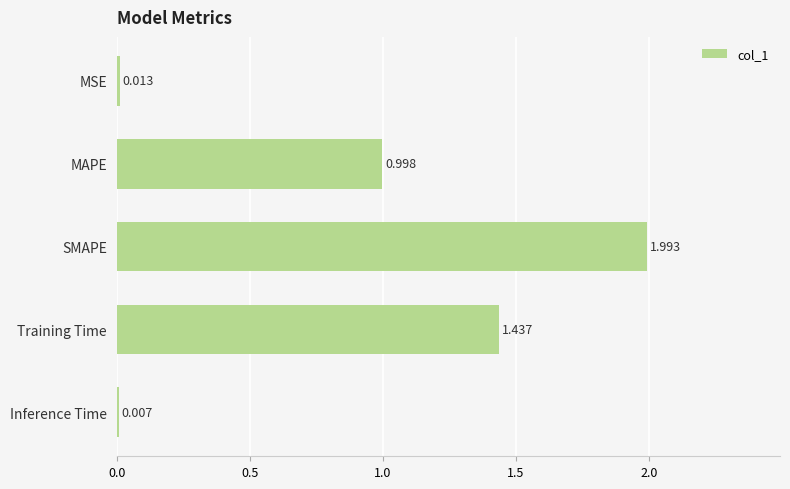

Where is the data nearest to the value 1?

MAPE